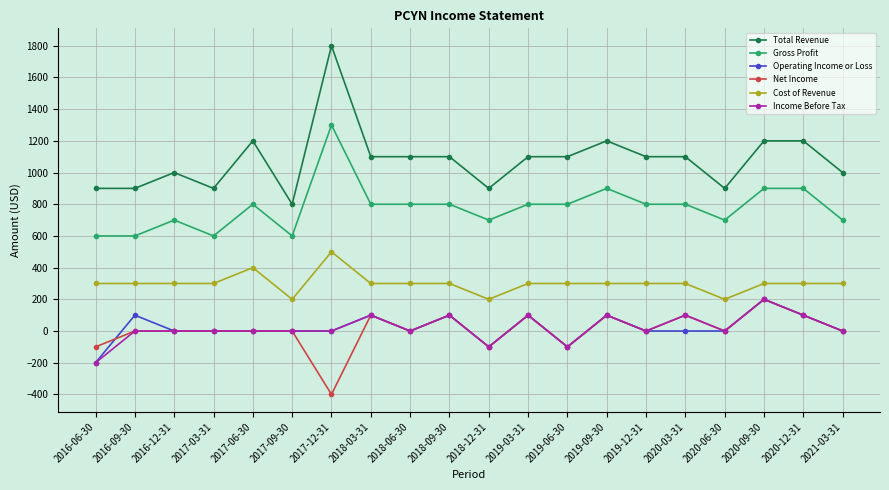

True or false: Operating Income or Loss and Cost of Revenue cross at least once.

False